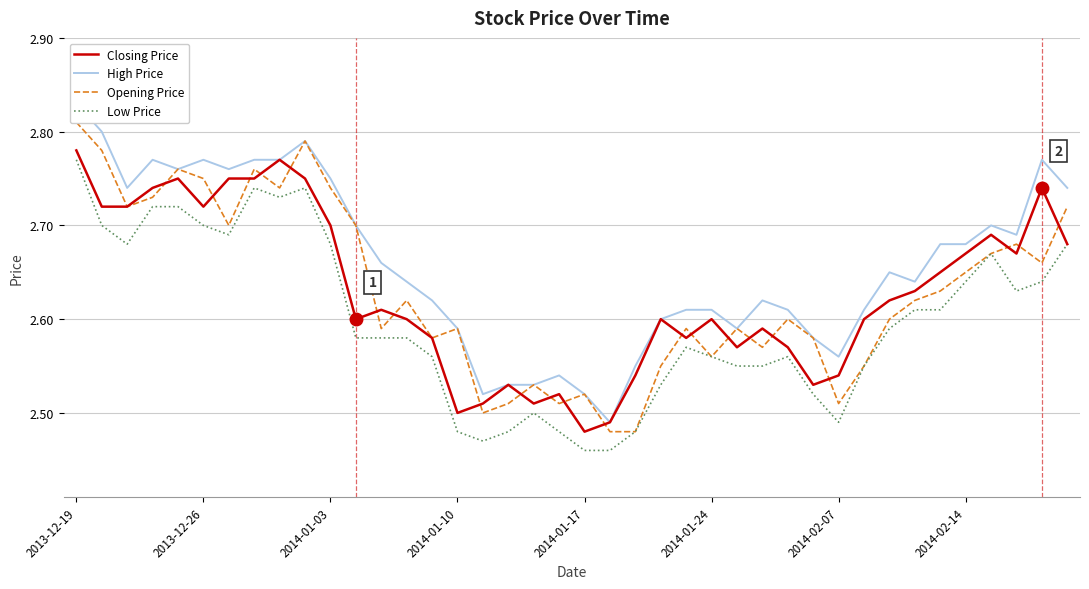

How many data points does each series have?

40